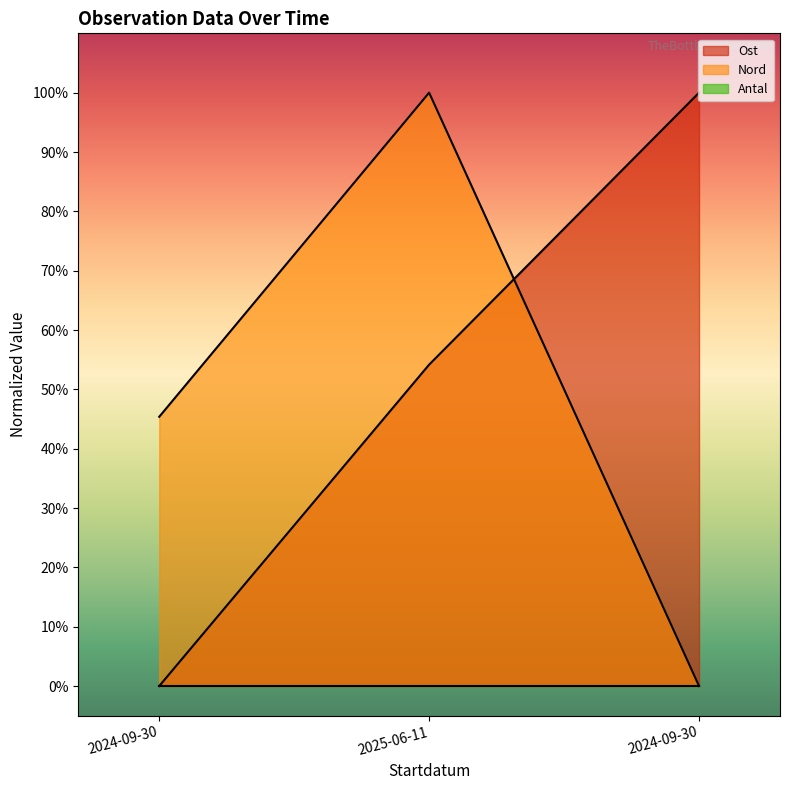

Reading left to right, transcribe all the data shown in this chart.

Ost: 2024-09-30=0.0	2025-06-11=54.2	2024-09-30=100.0
Nord: 2024-09-30=45.4	2025-06-11=100.0	2024-09-30=0.0